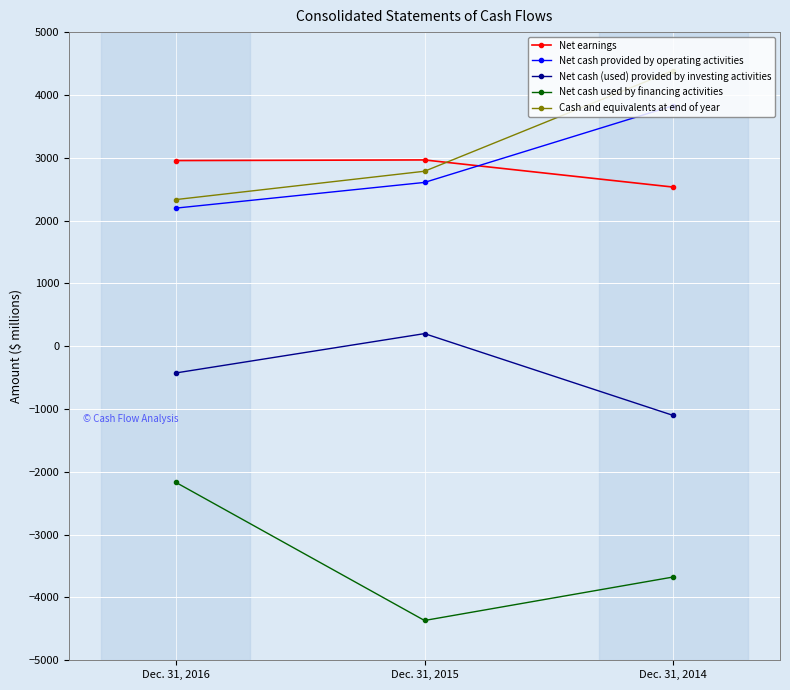

Which series has the largest range (max minus min)?

Net cash used by financing activities